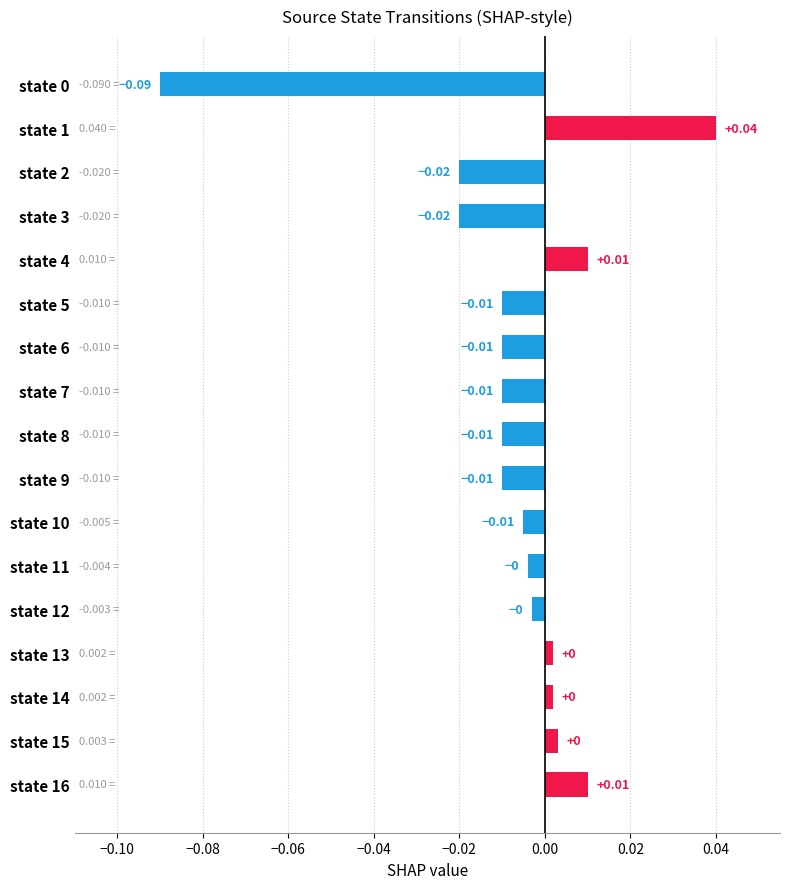

Which label corresponds to the largest value in the chart?

state 1